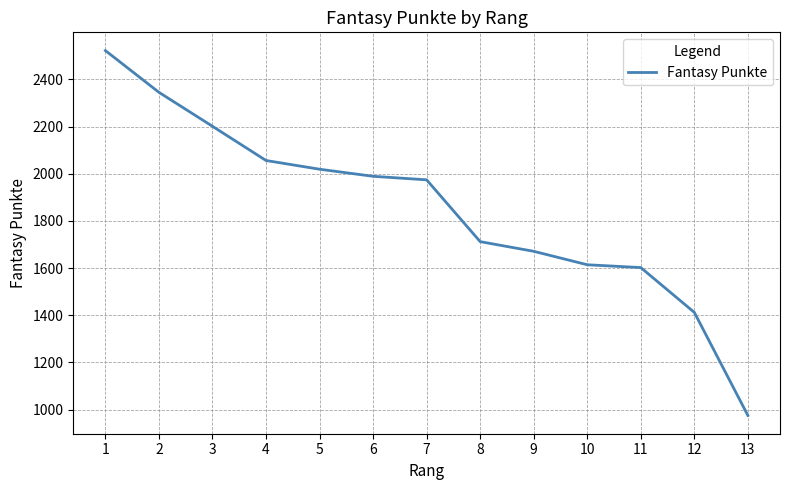

What is the sum of all values?

24092